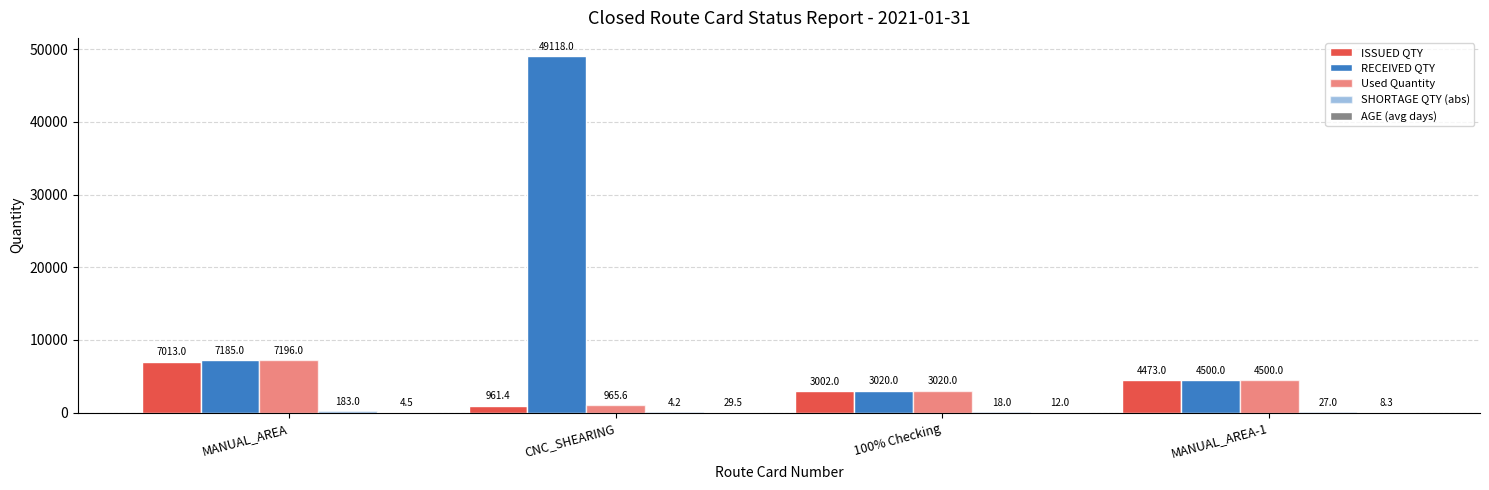

The value of ISSUED QTY at CNC_SHEARING is 961.4. True or false?

True